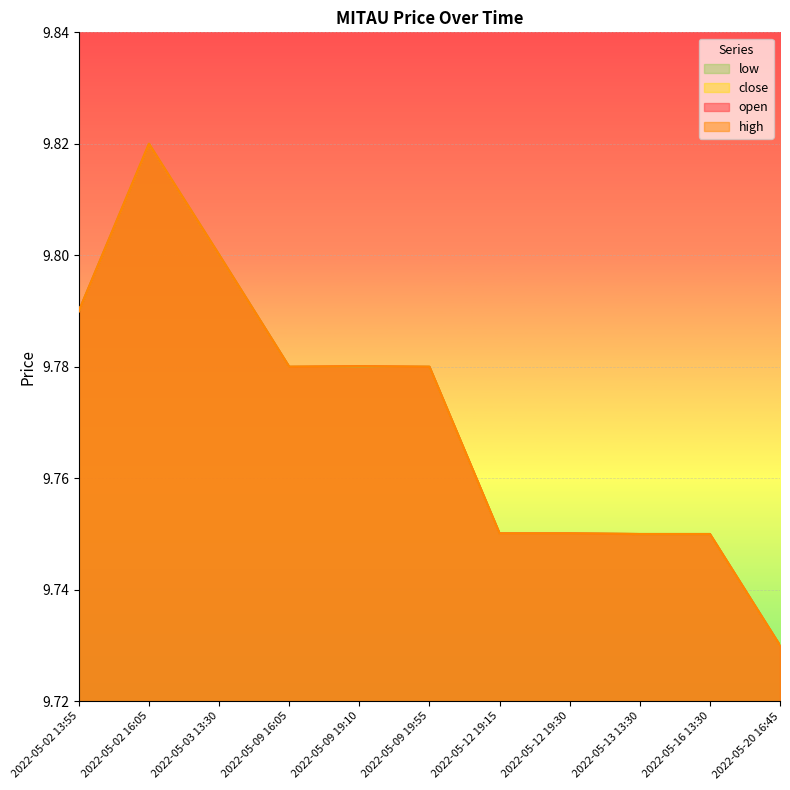

Which series changed the most between 2022-05-02 16:05 and 2022-05-12 19:15?

open